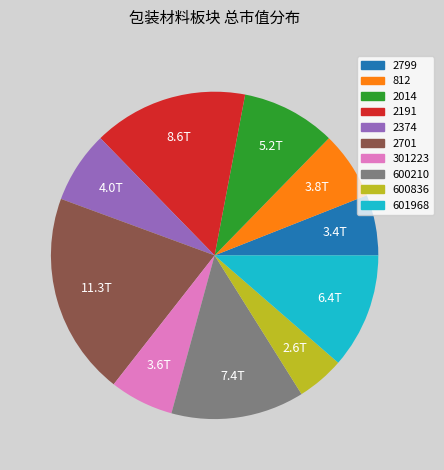

Which has a higher value, 601968 or 600836?

601968